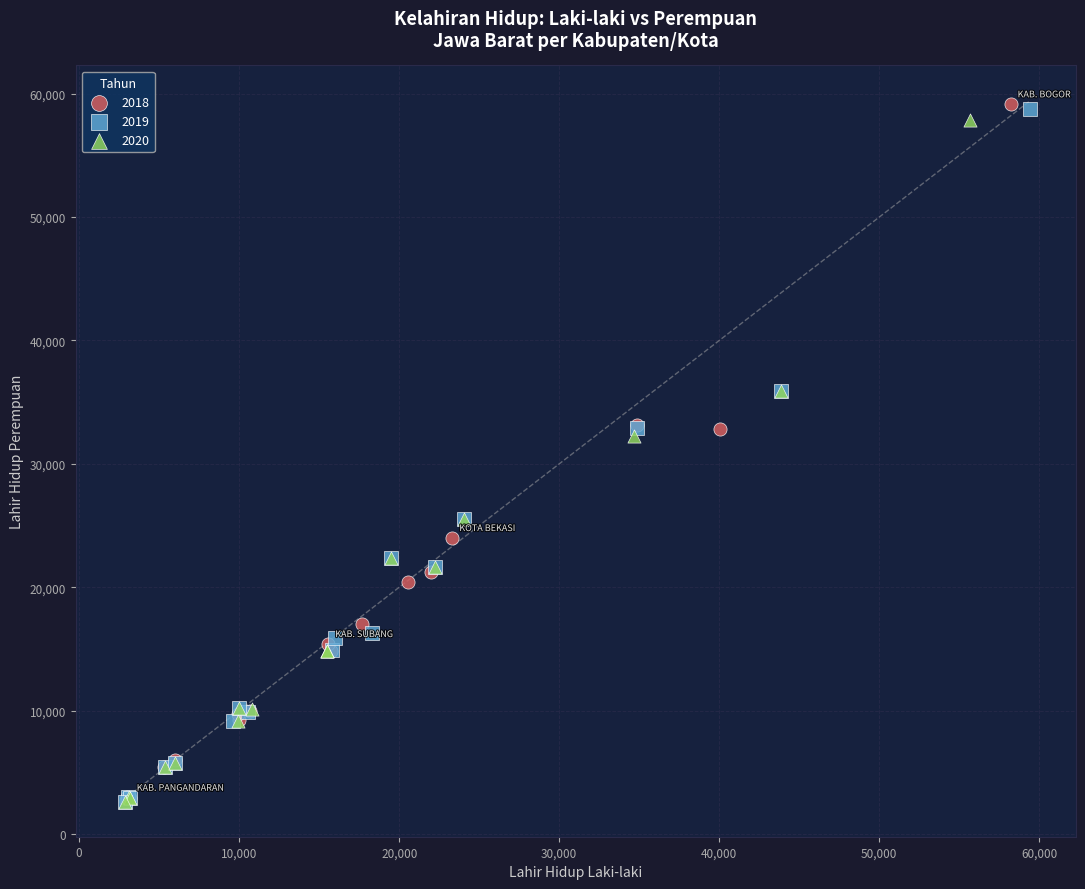

Which series has the widest spread of Y values?

2018